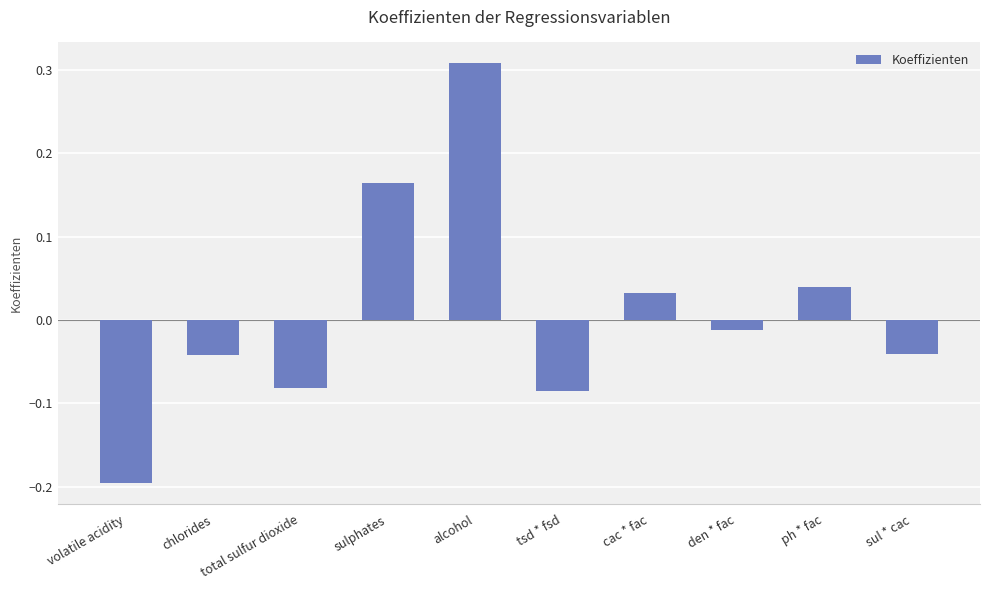

How many distinct data groups are displayed?

1